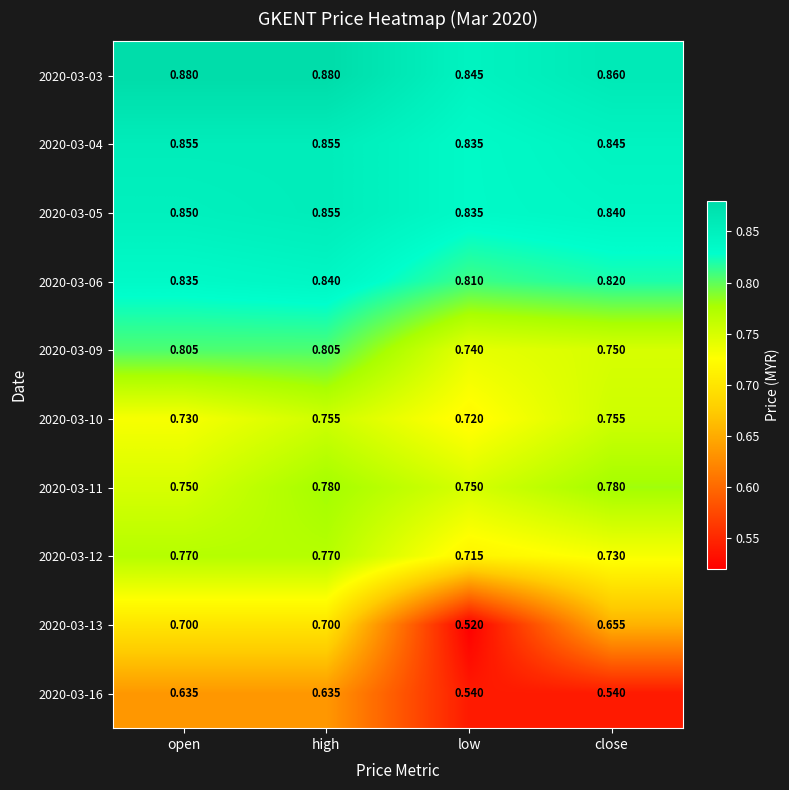

What is the total value across all series at open?

7.8